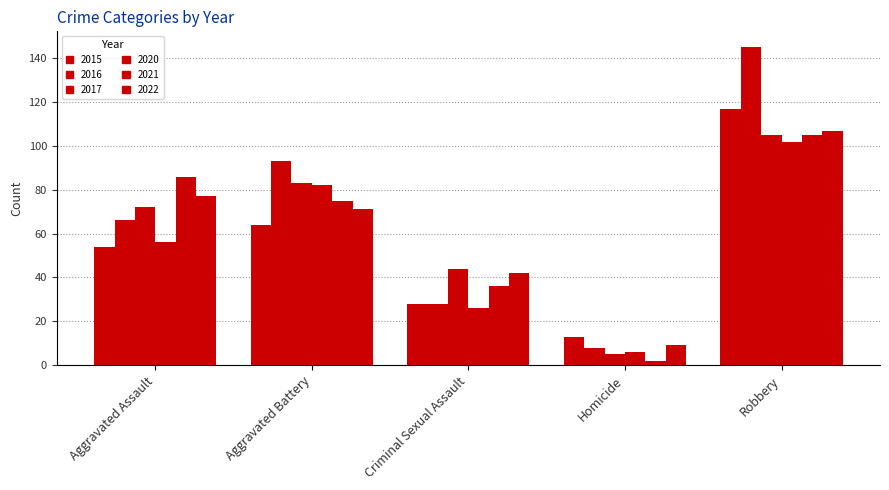

Is the value of 2017 at Criminal Sexual Assault greater than the value of 2020 at Aggravated Battery?

No